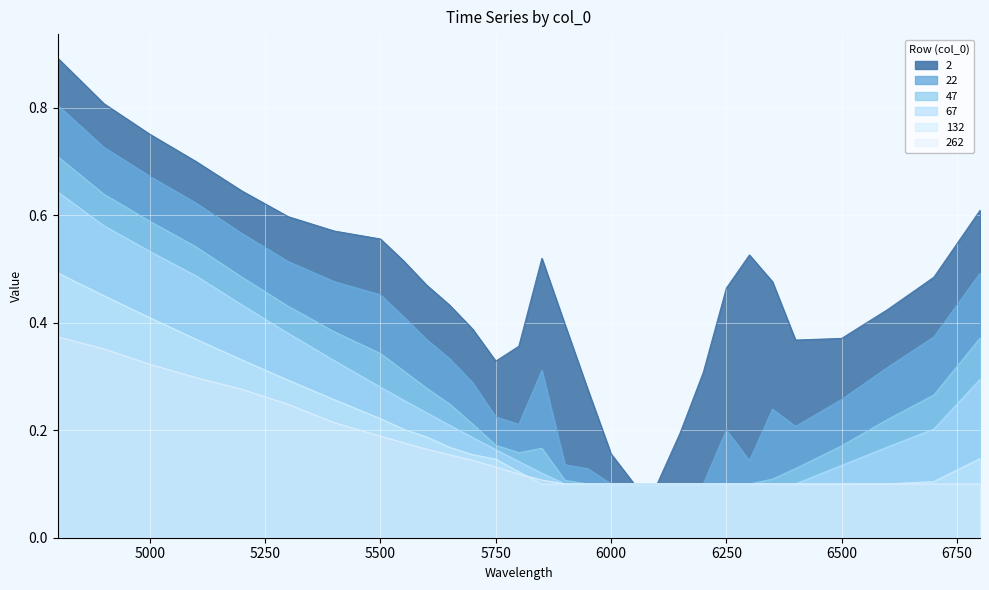

True or false: 132 has a value of 0.1 at 6300.

True